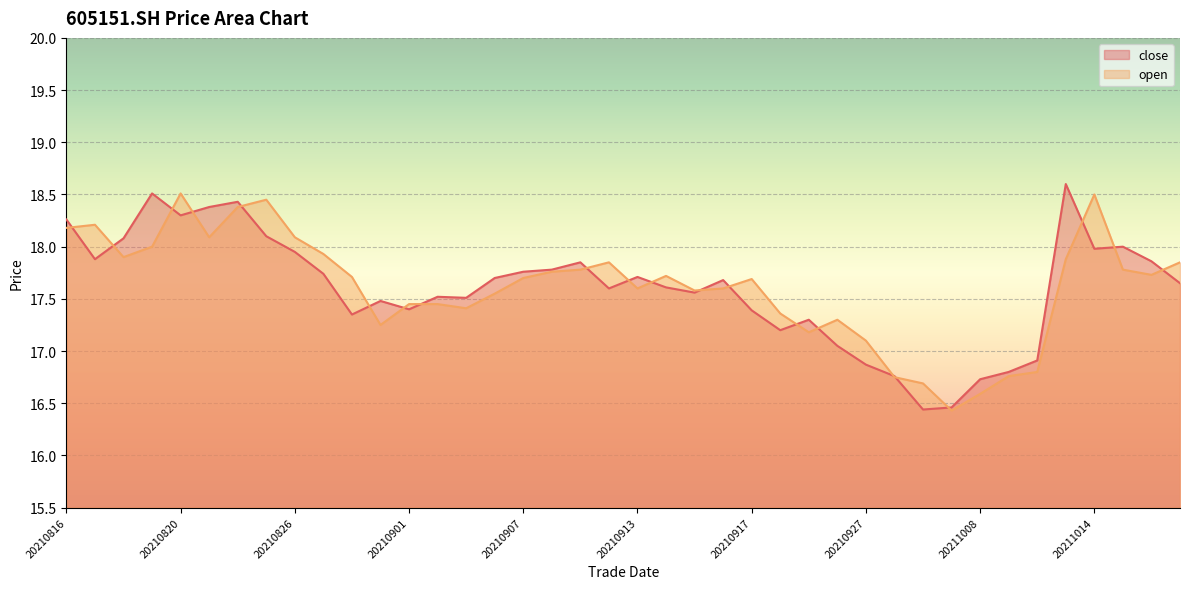

Where do open and close first cross each other?

20210816 and 20210817